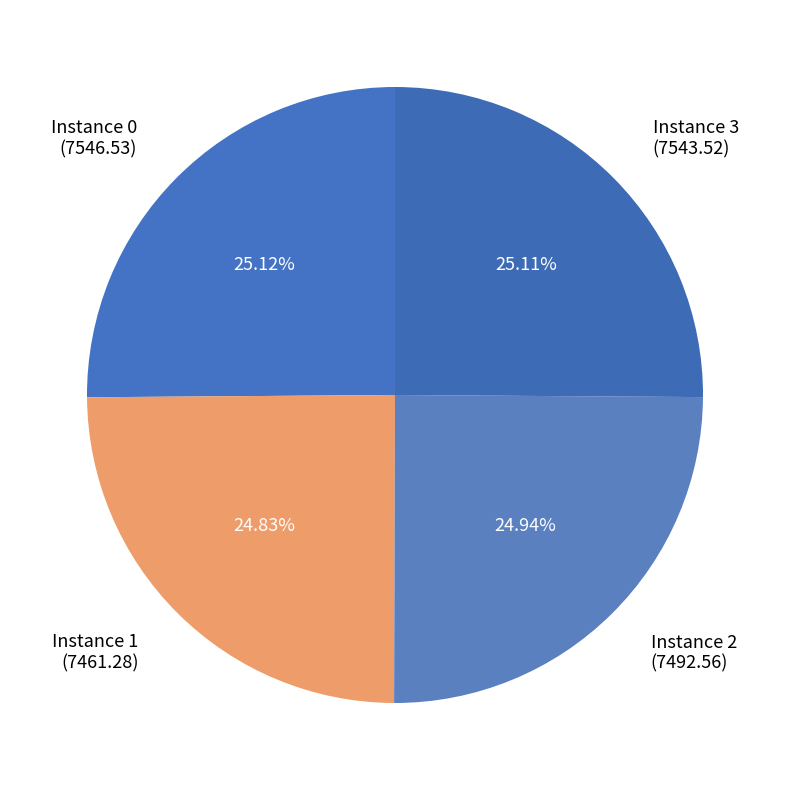

Is there a majority slice in this chart?

No